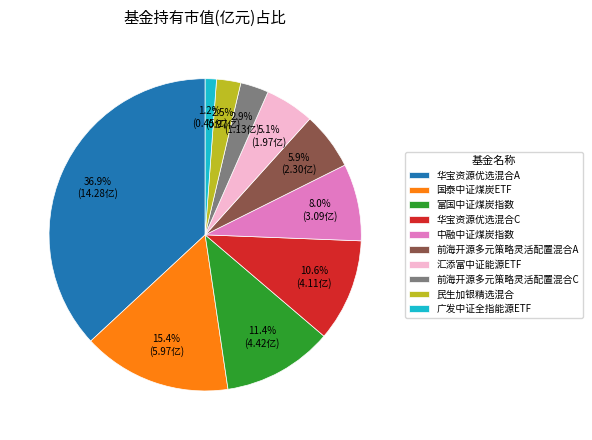

What is the smallest slice in the pie chart?

广发中证全指能源ETF